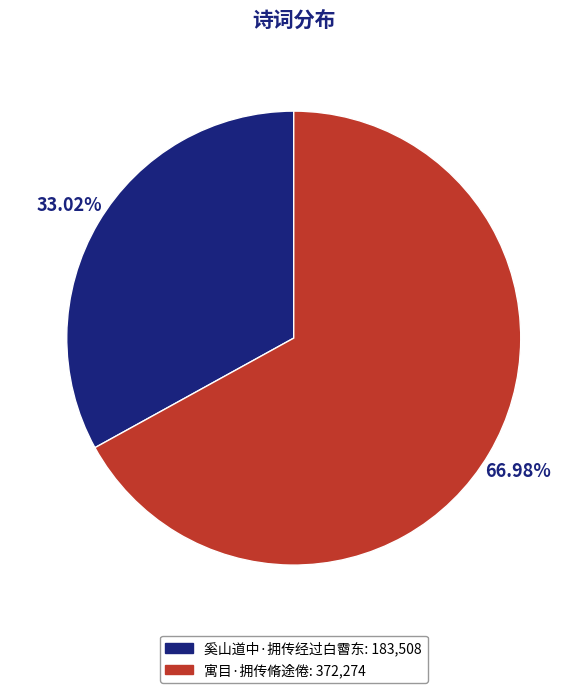

To the nearest percent, what is the difference between the 奚山道中·拥传经过白霫东 and 寓目·拥传脩途倦 slice percentages?

34%